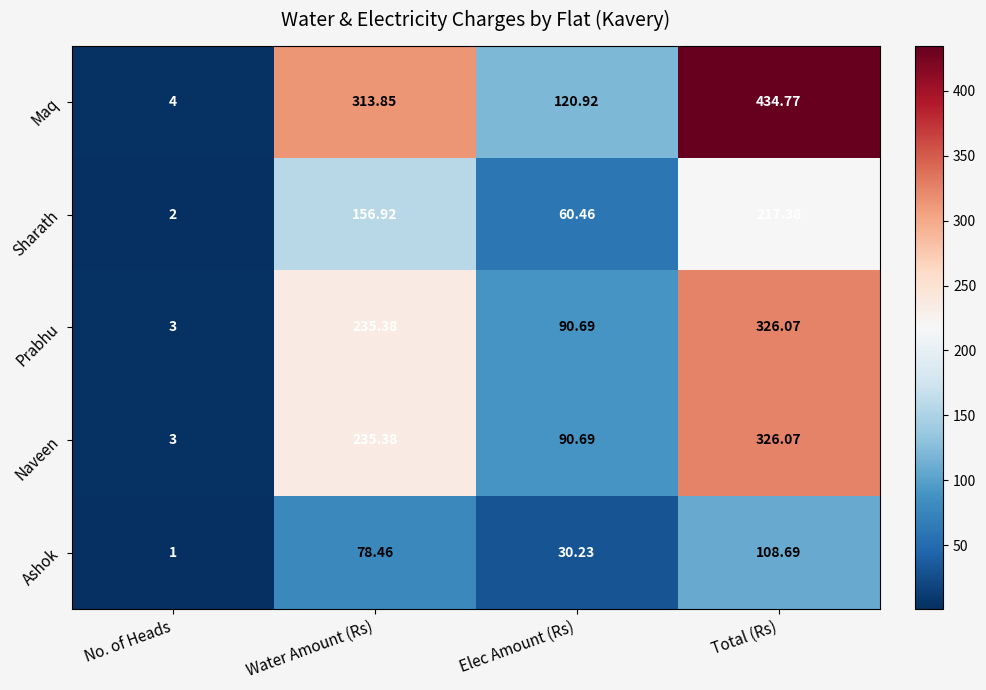

At which label does Prabhu first exceed 235?

Water Amount (Rs)